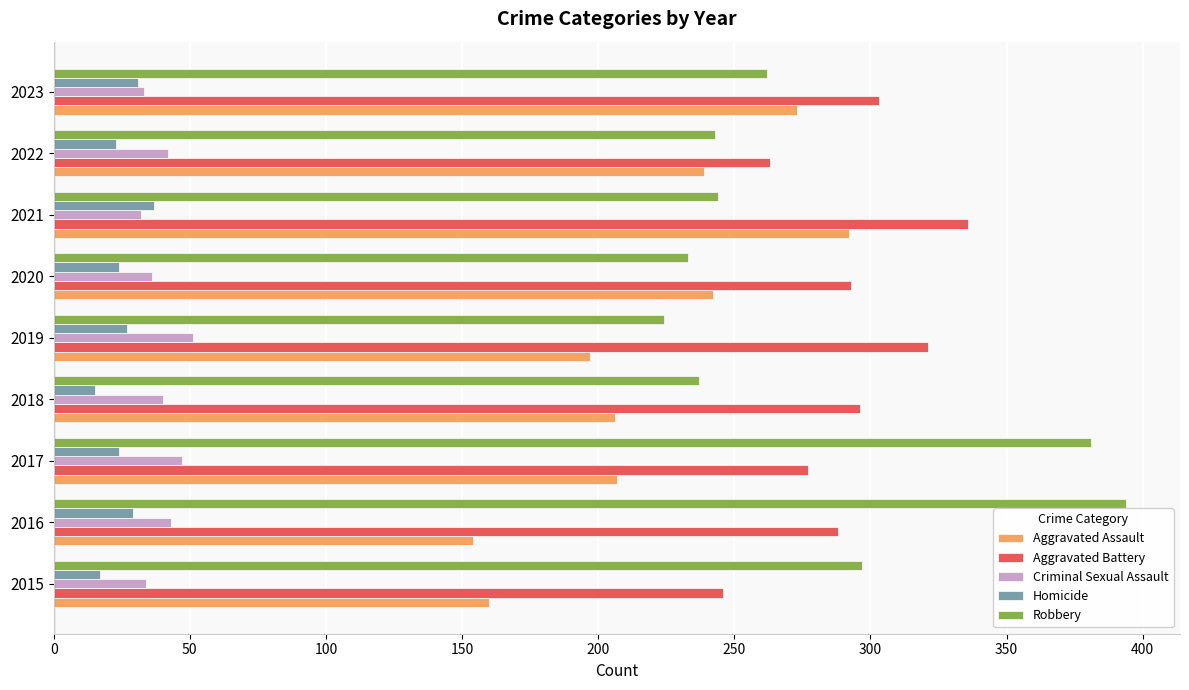

The value of Aggravated Battery at 2019 is 536. True or false?

False